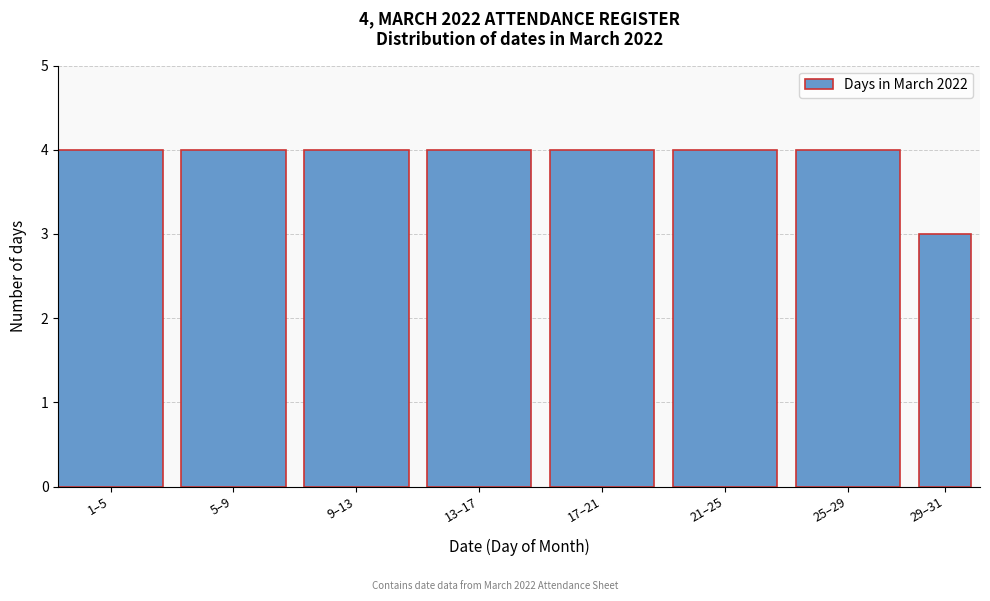

Reading left to right, what are all the values shown in this chart?

1–5=4	5–9=4	9–13=4	13–17=4	17–21=4	21–25=4	25–29=4	29–31=3